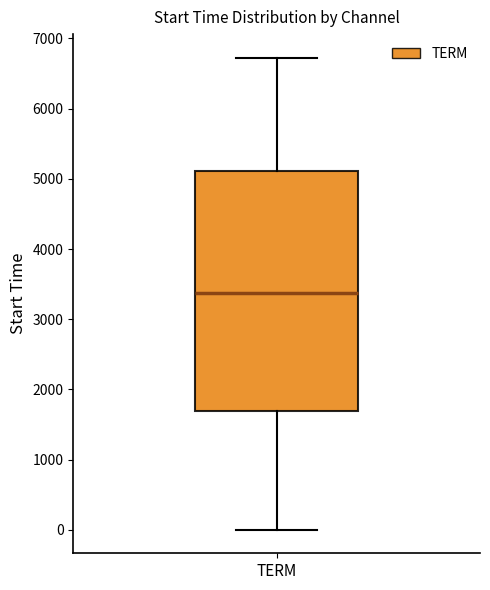

Transcribe this box plot: give where the median line is, the range the box spans, and where the two whiskers end, as read against the y-axis. The values are not printed on the chart, so give them approximately, as read against the axis.

median 3400, box 1700 to 5100, whiskers 0 to 6700